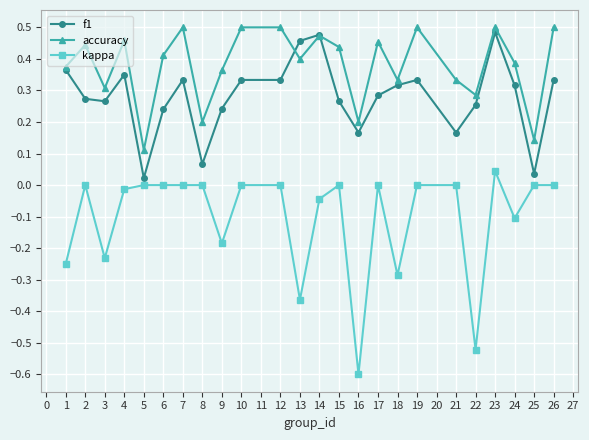

At which category is the sum across all series the highest?

23